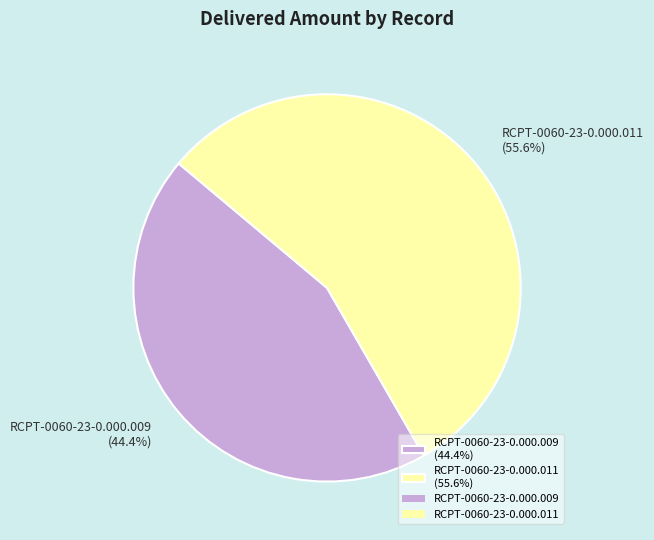

Count the number of slices in the pie.

2